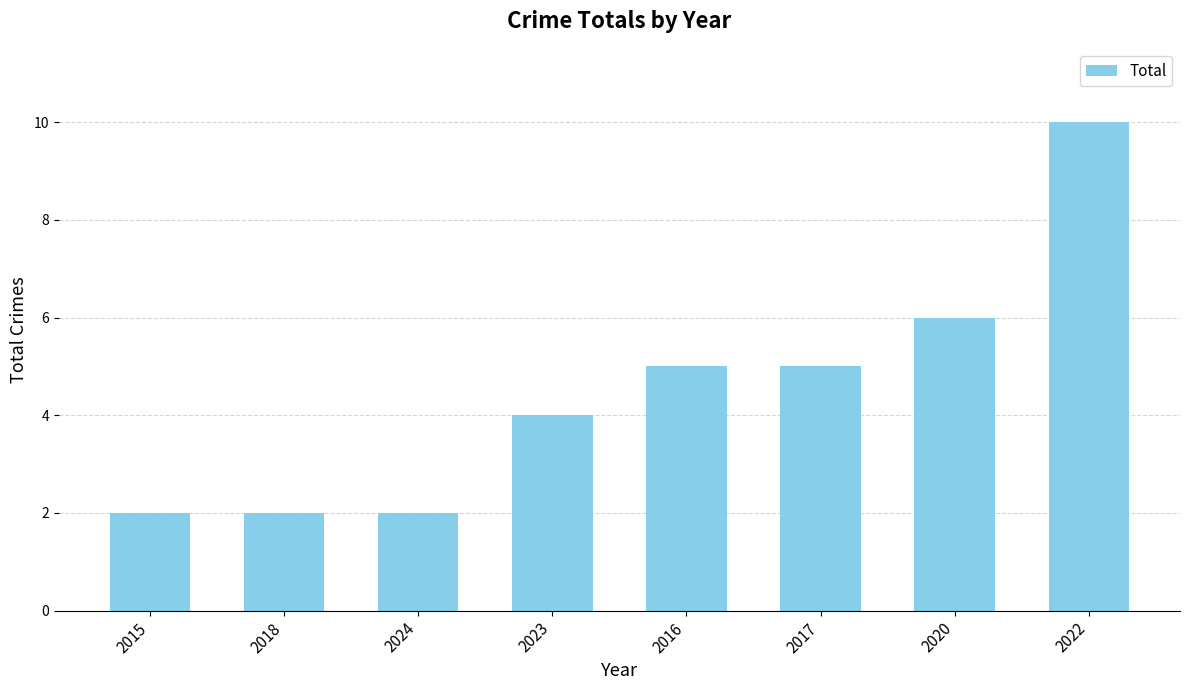

How many values are between 2 and 6?

7